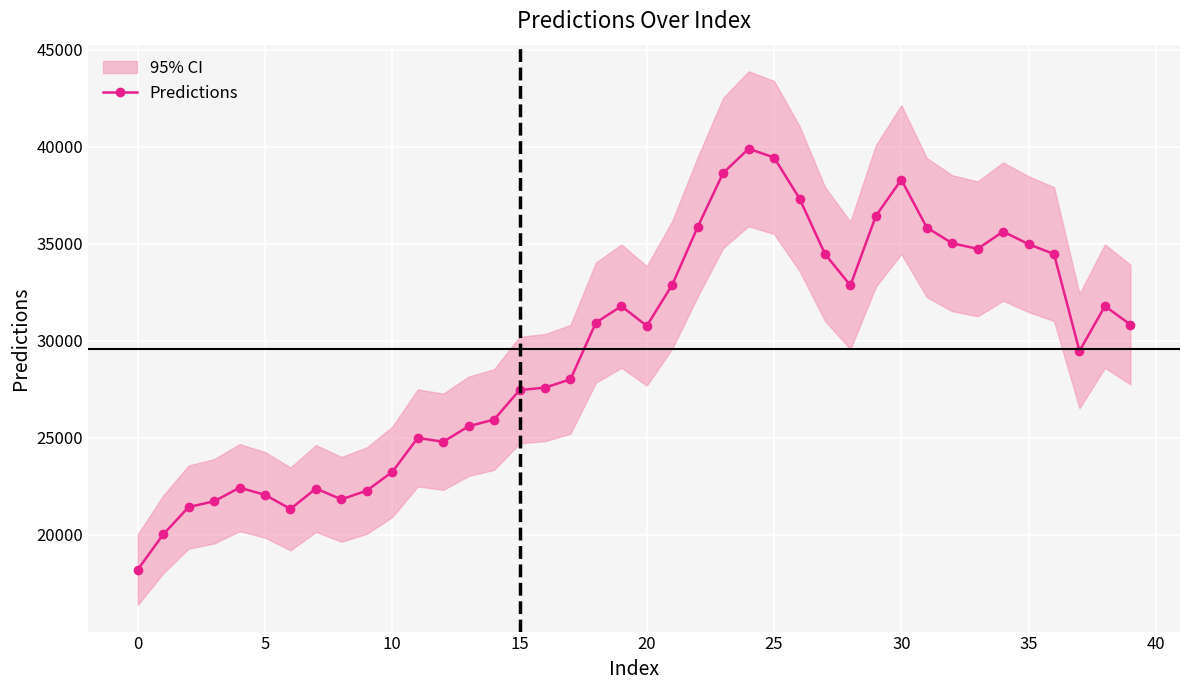

Where does the data first go above 30832?

18